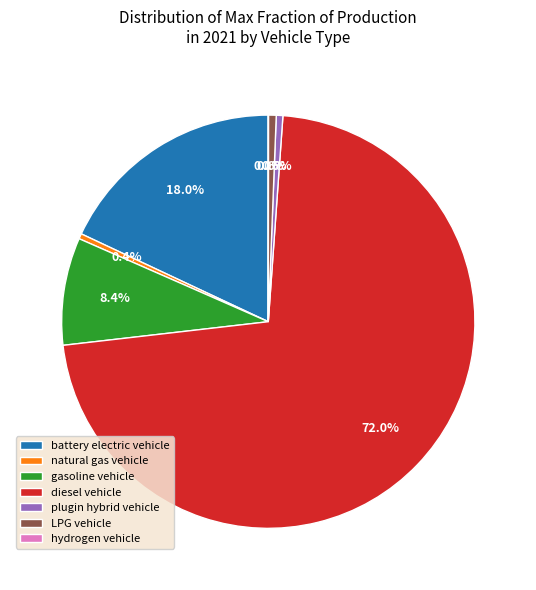

To the nearest percent, what is the combined percentage of LPG vehicle and plugin hybrid vehicle?

1%